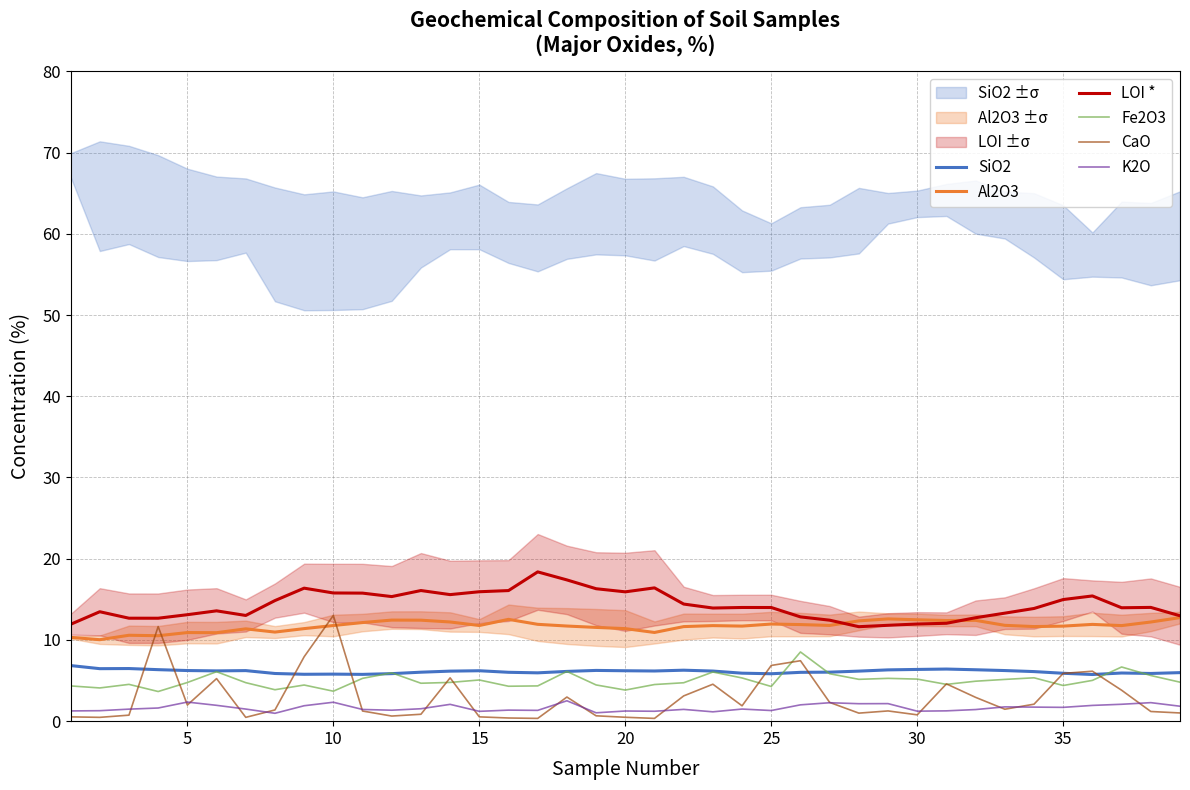

Does the chart have visible grid lines?

Yes